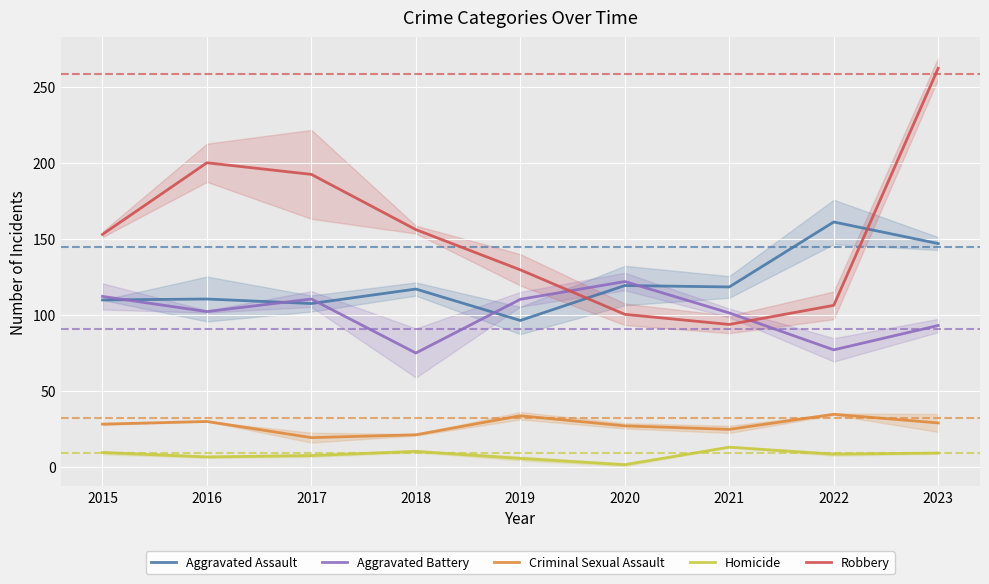

What is the difference between the maximum and second lowest values in the Aggravated Battery series?

45.0